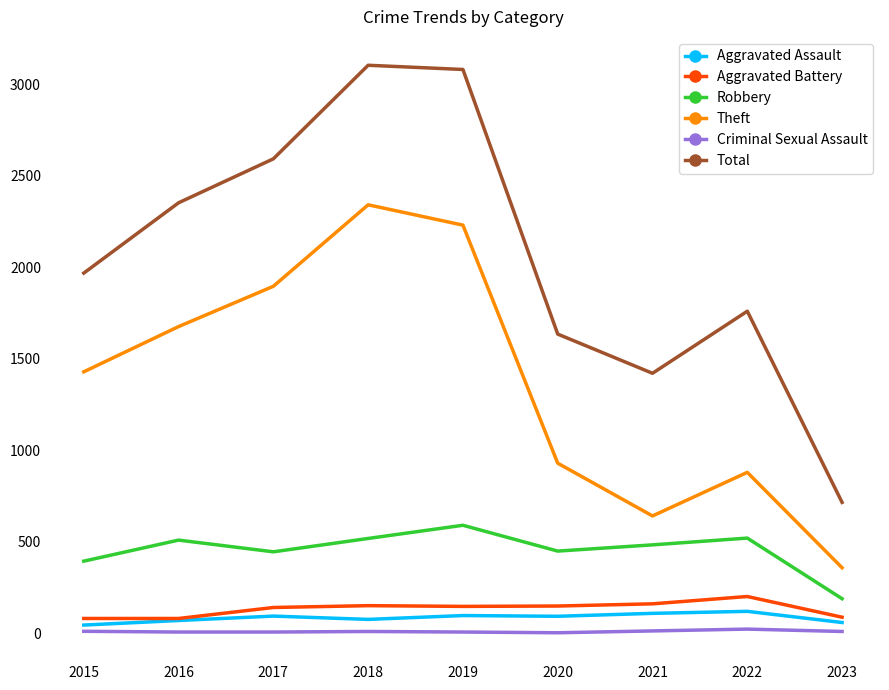

Which series has the largest total across all categories?

Total